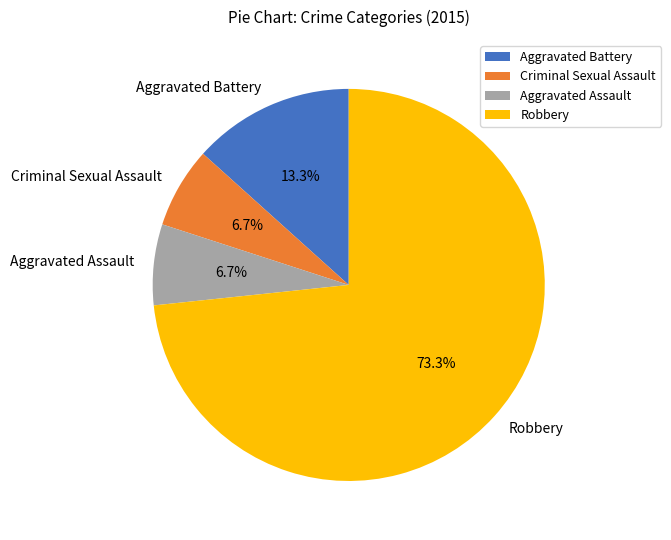

Which has a higher value, Aggravated Battery or Criminal Sexual Assault?

Aggravated Battery